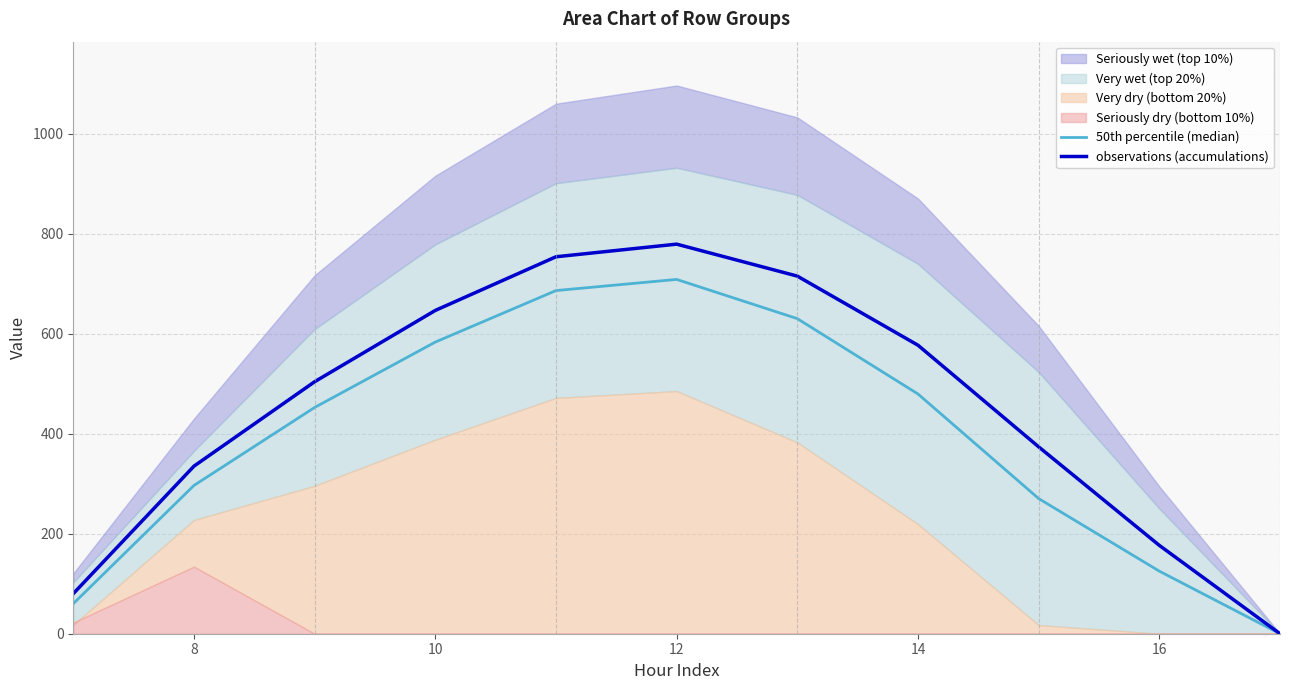

The value of observations (accumulations) at 8 is 335.2. True or false?

True